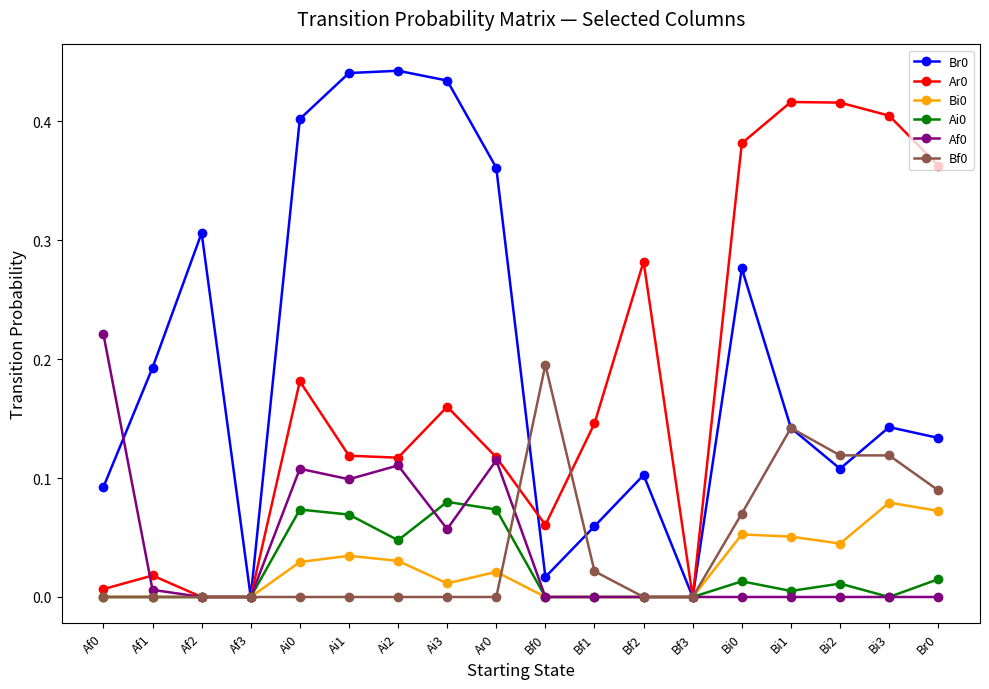

Is the value of Ar0 at Bi3 greater than the value of Bf0 at Bf3?

Yes